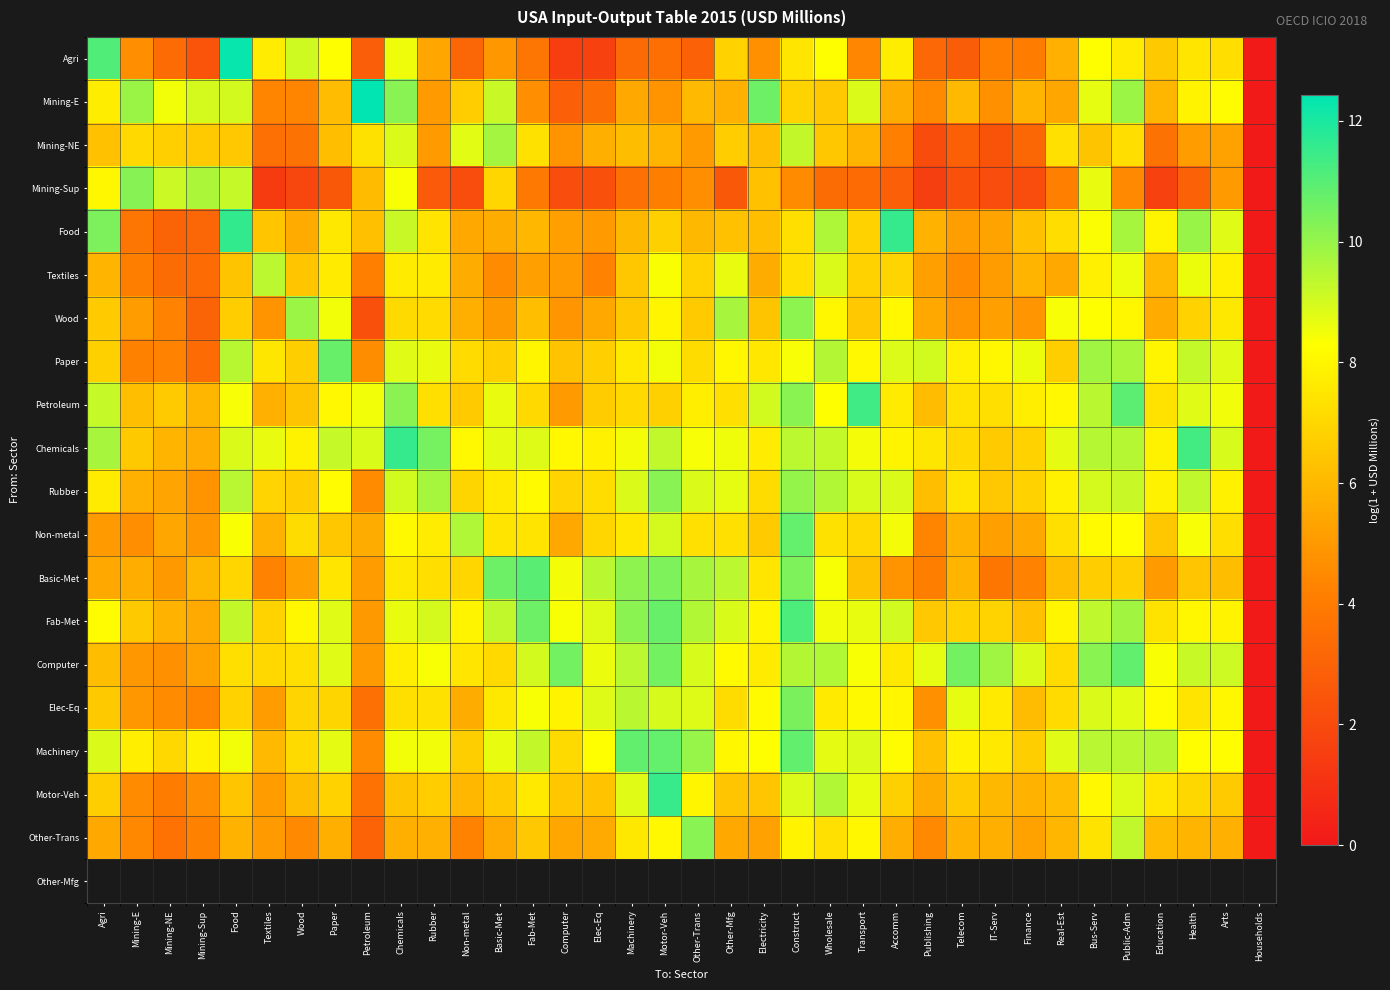

What is the spread (max minus min) of values at Finance?

6.8